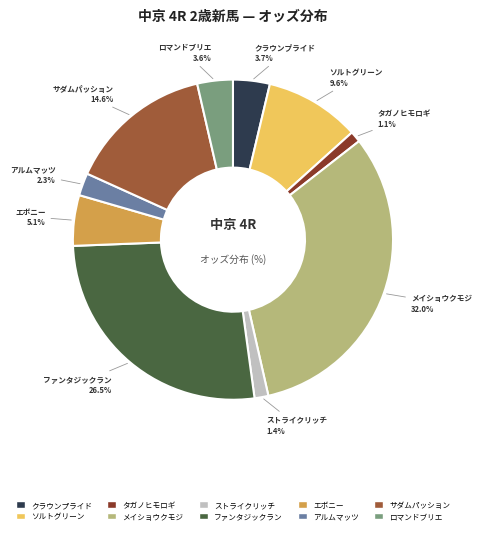

How many slices are in this pie chart?

10